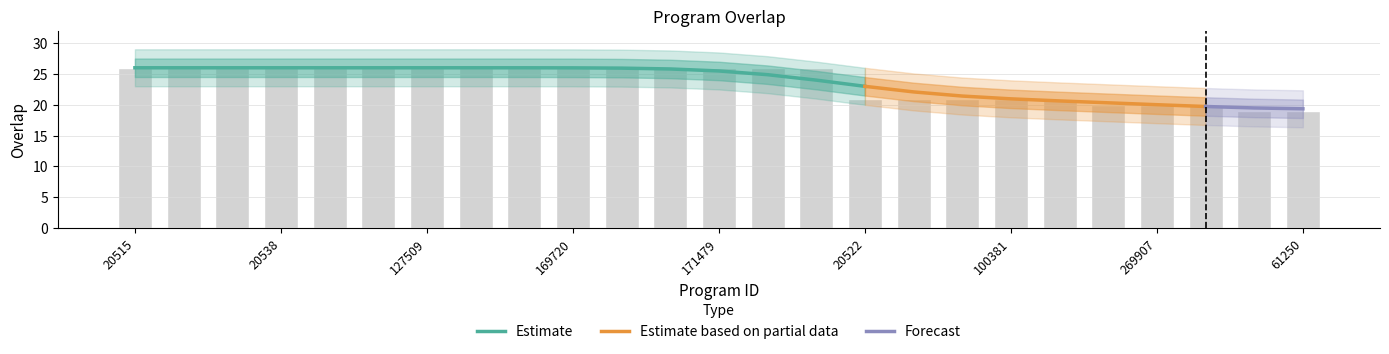

Read the value at 276352.

21